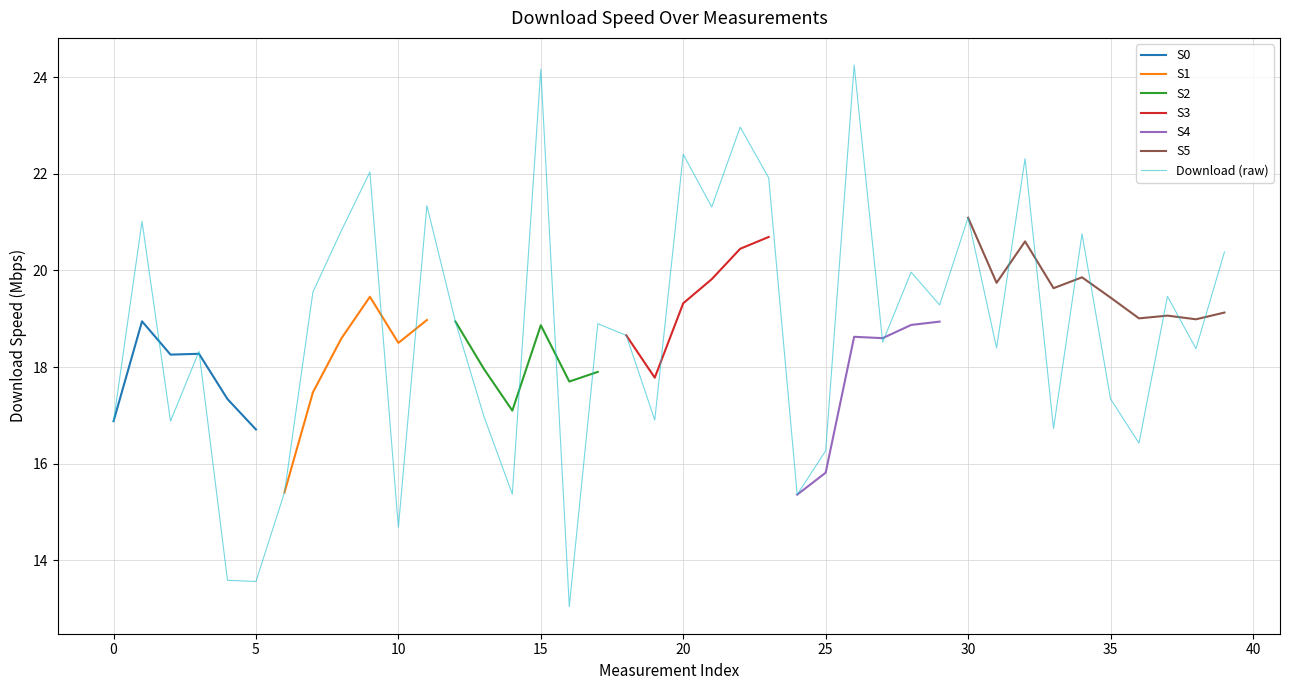

Which label corresponds to the largest value in the chart?

26